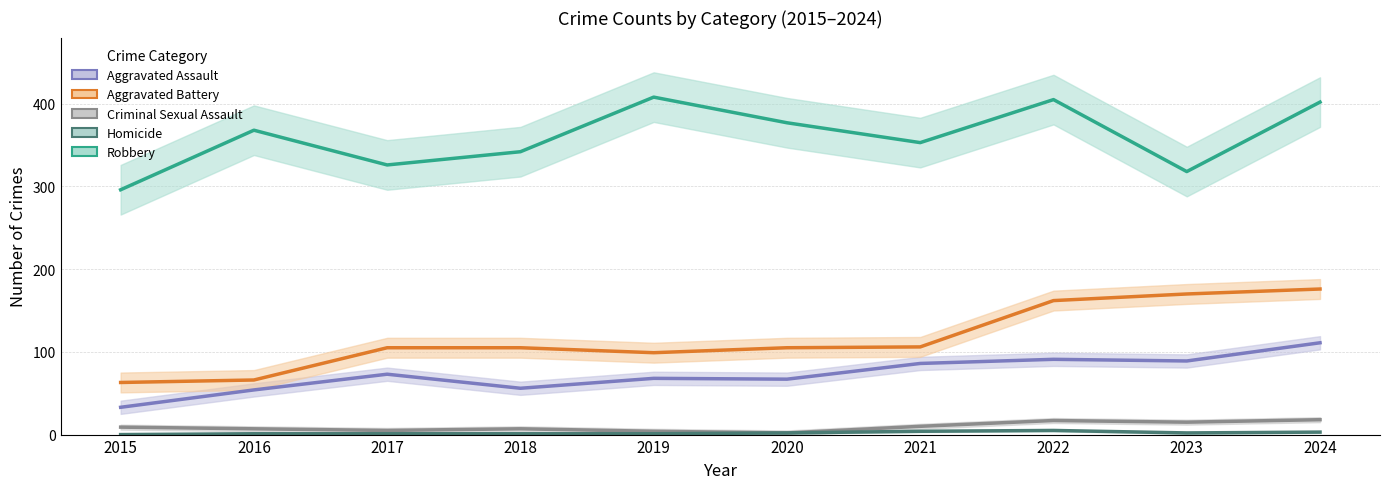

How many data points in Aggravated Battery are less than 105?

3